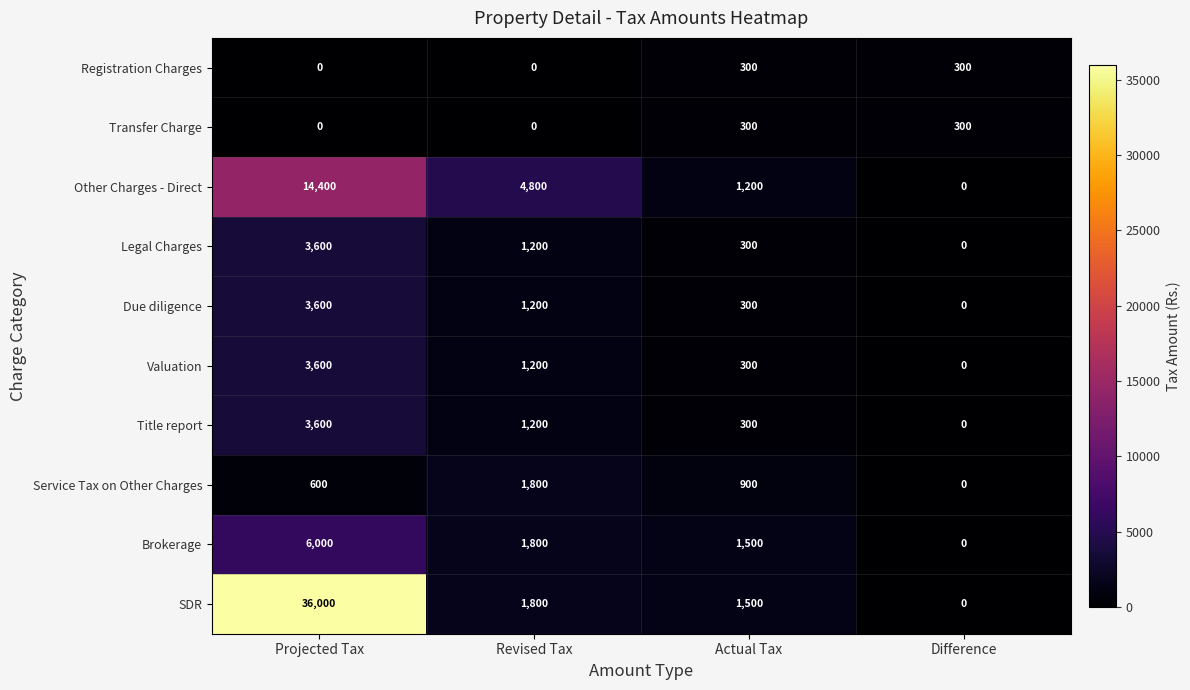

The Due diligence series shows -1237 at Difference. True or false?

False